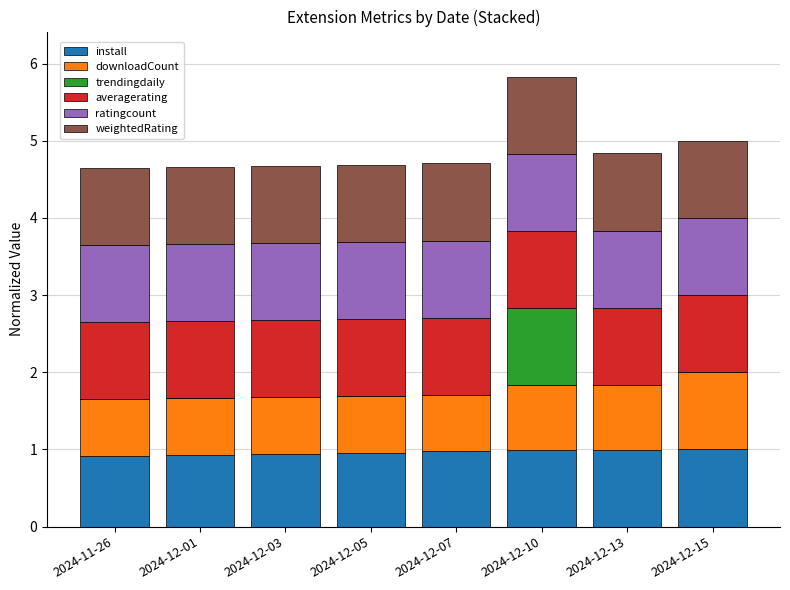

What are all the series names shown in the legend?

install, downloadCount, trendingdaily, averagerating, ratingcount, weightedRating